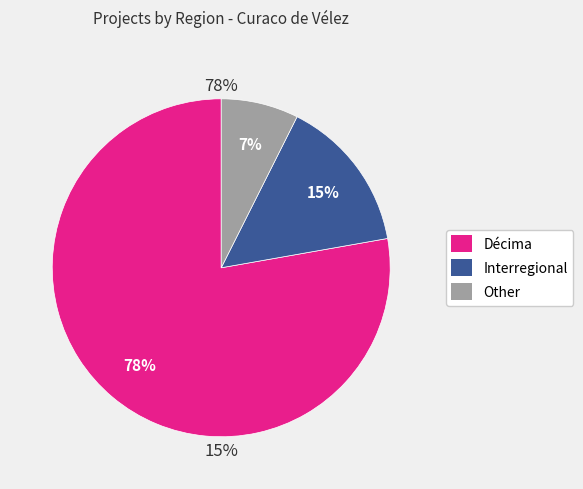

Is it true that Other is 7% of the pie?

True